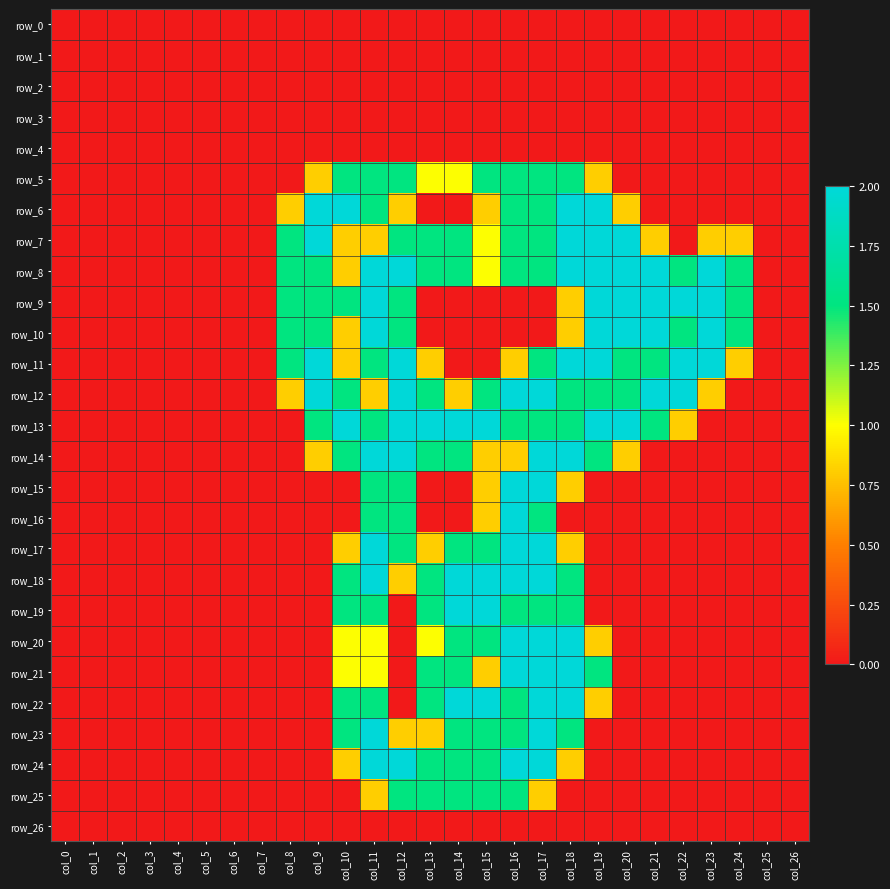

Rank the categories by row_18 value from highest to lowest.

col_11, col_14, col_15, col_16, col_17, col_10, col_13, col_18, col_12, col_0, col_1, col_2, col_3, col_4, col_5, col_6, col_7, col_8, col_9, col_19, col_20, col_21, col_22, col_23, col_24, col_25, col_26